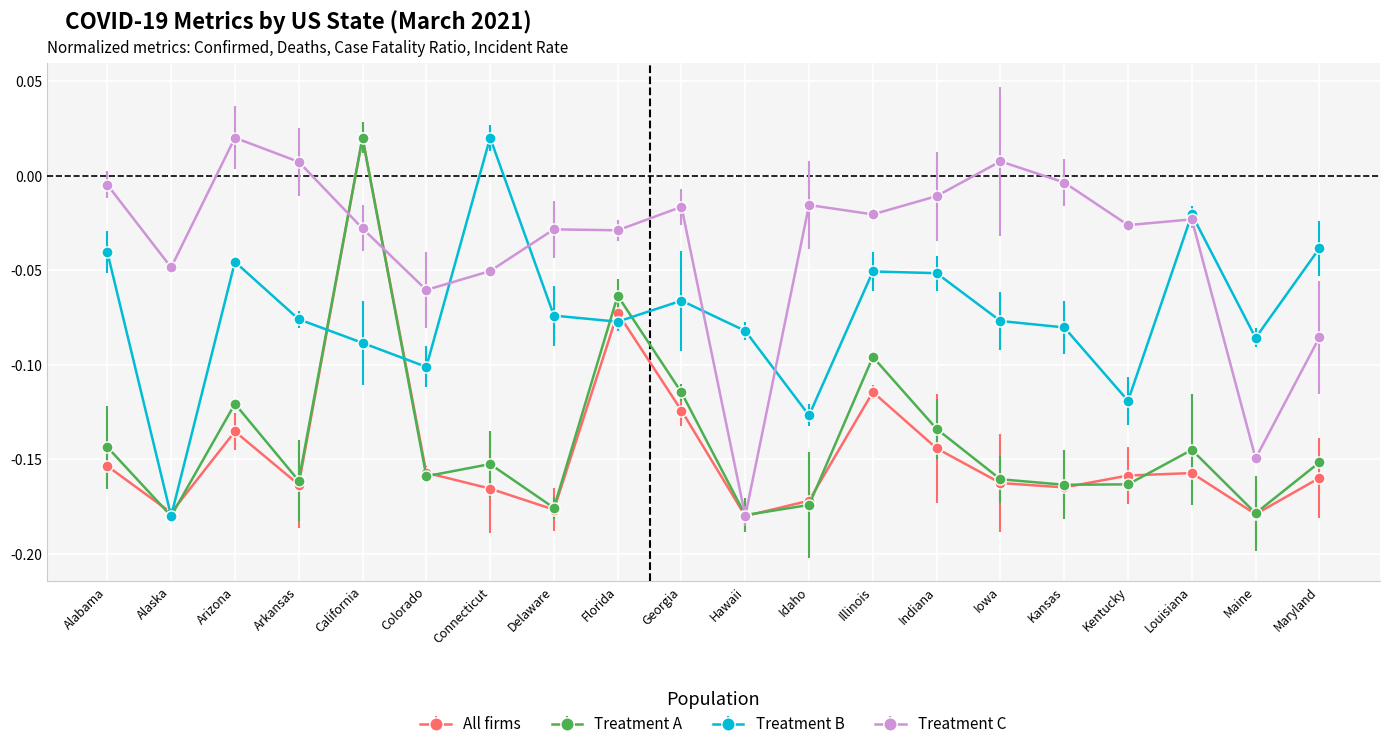

At which category does All firms reach its first local peak?

Arizona